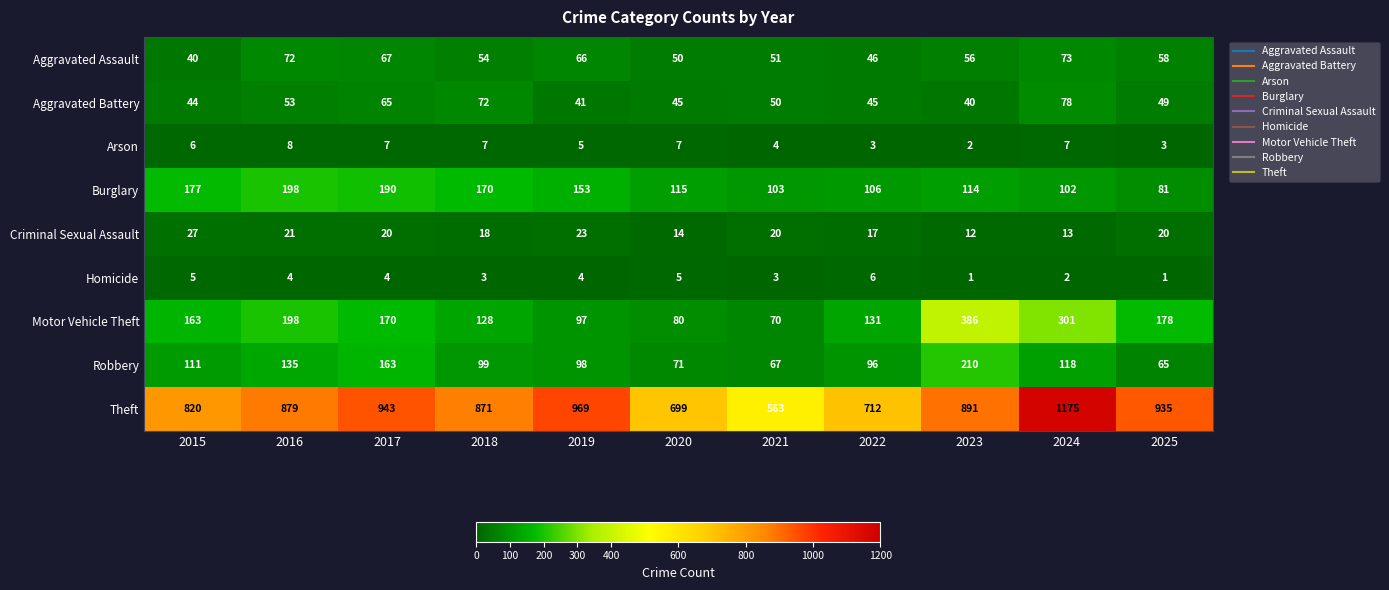

What is the difference between the maximum and minimum values in the Motor Vehicle Theft series?

316